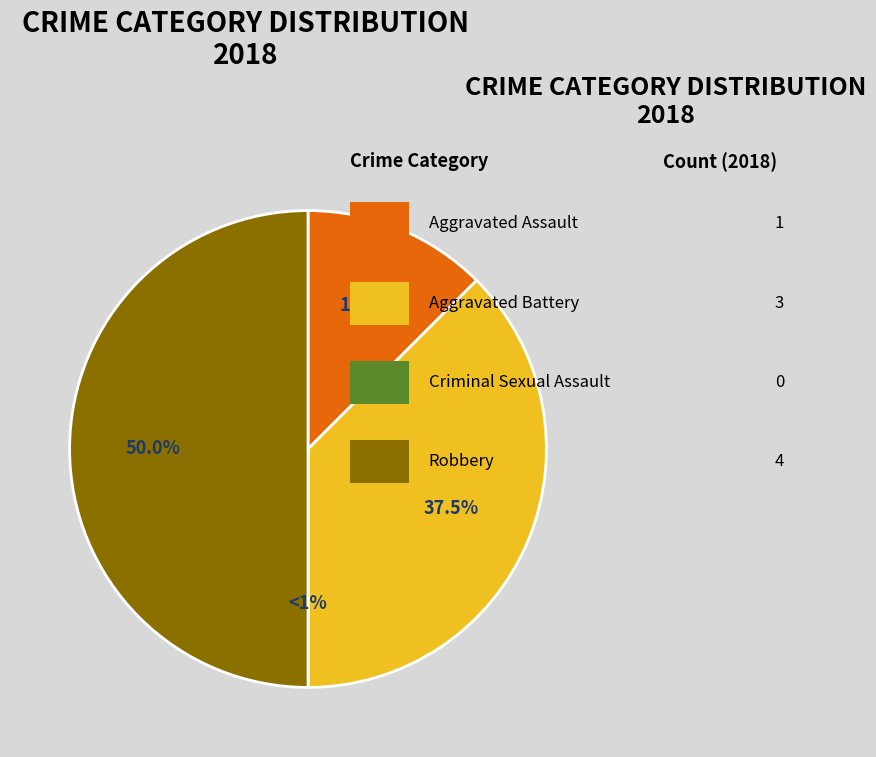

What percentage is NOT represented by Aggravated Assault?

87.5%